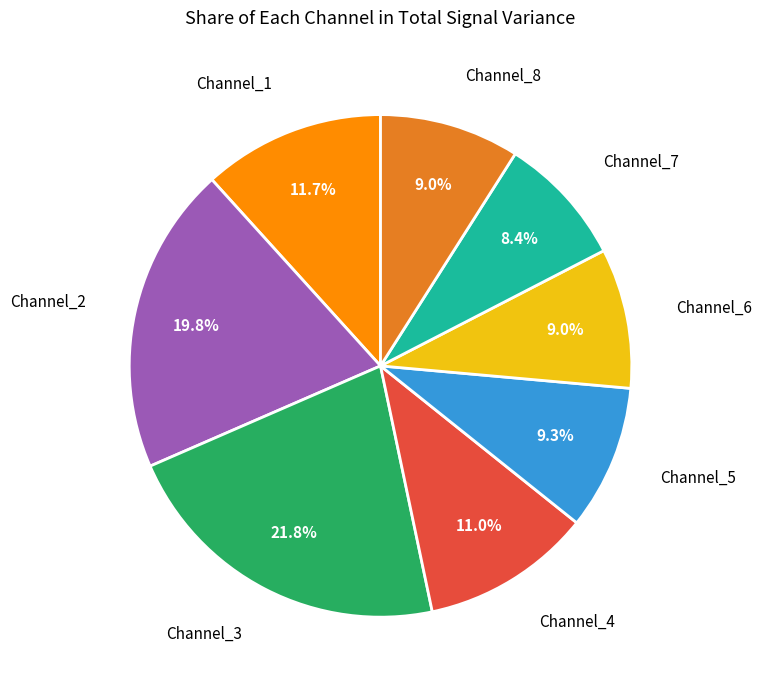

Does Channel_2 account for over 50% of the chart?

No